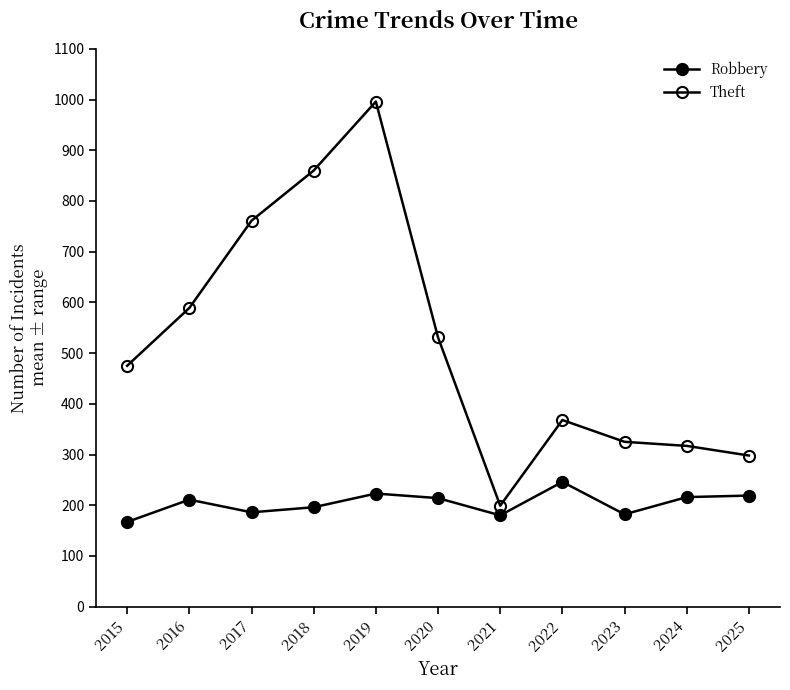

What is the difference between the highest and lowest values at 2018?

664